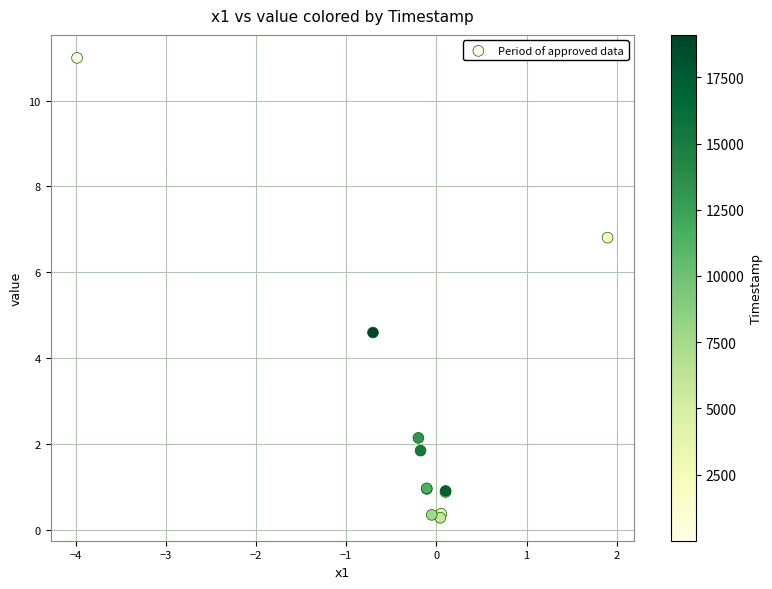

What Y value in the scatter plot is closest to 5?

4.6